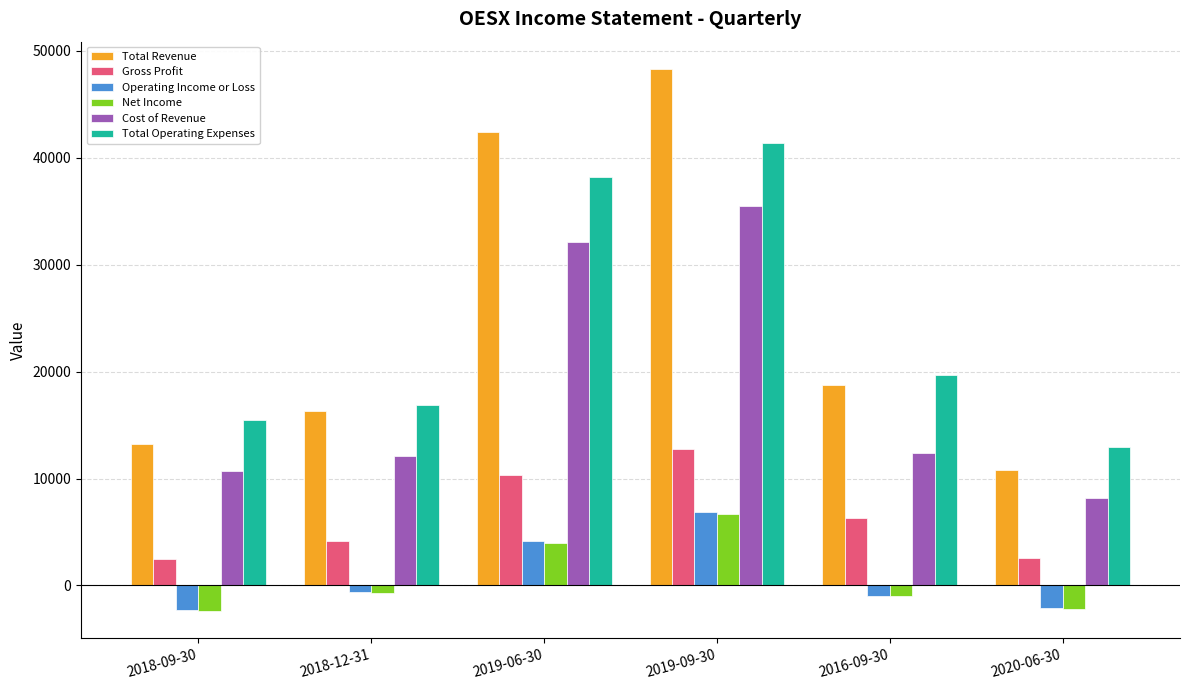

True or false: Gross Profit has a value of 9327 at 2016-09-30.

False